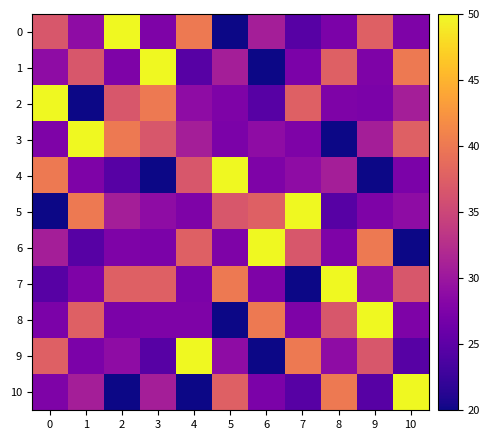

Rank the series at 3 from lowest to highest value.

4, 9, 6, 8, 0, 5, 10, 3, 7, 2, 1